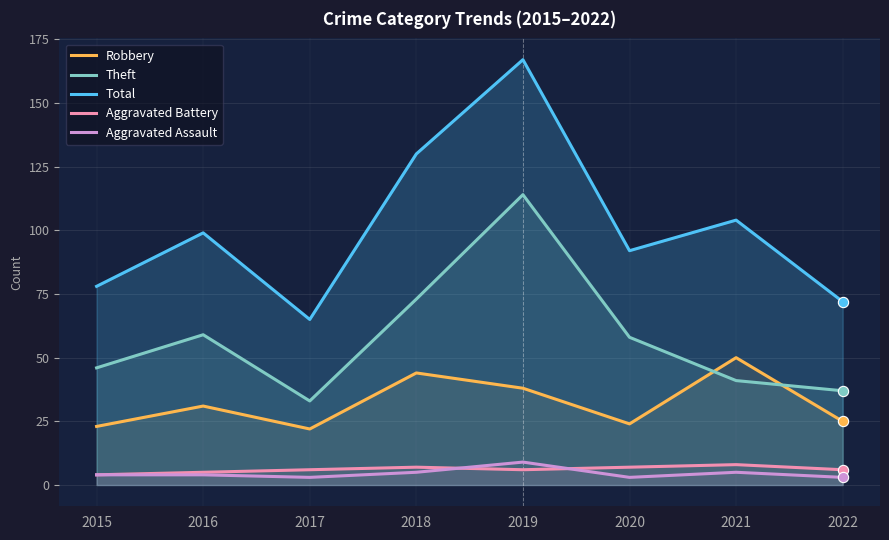

Is the value of Aggravated Assault at 2017 greater than the value of Robbery at 2018?

No